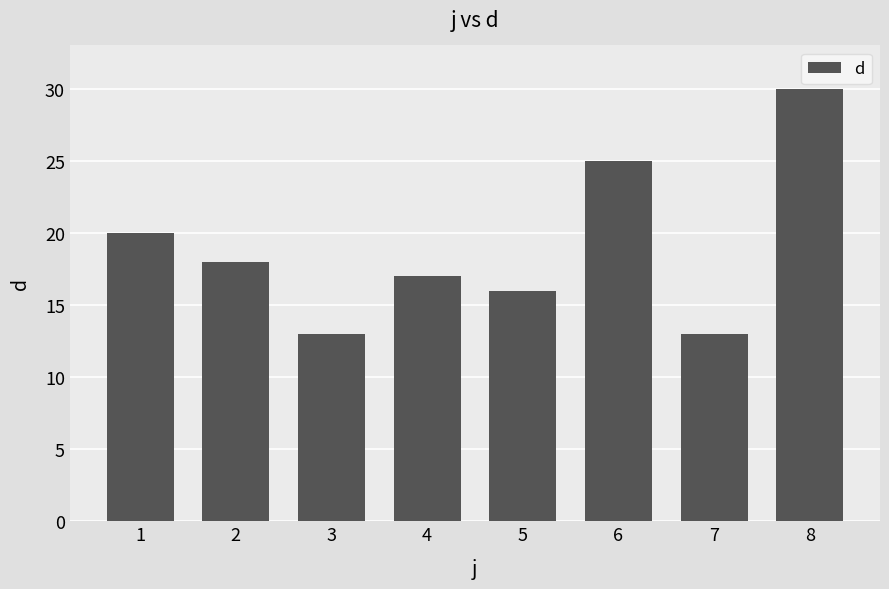

True or false: the data shows 10 at 4.

False